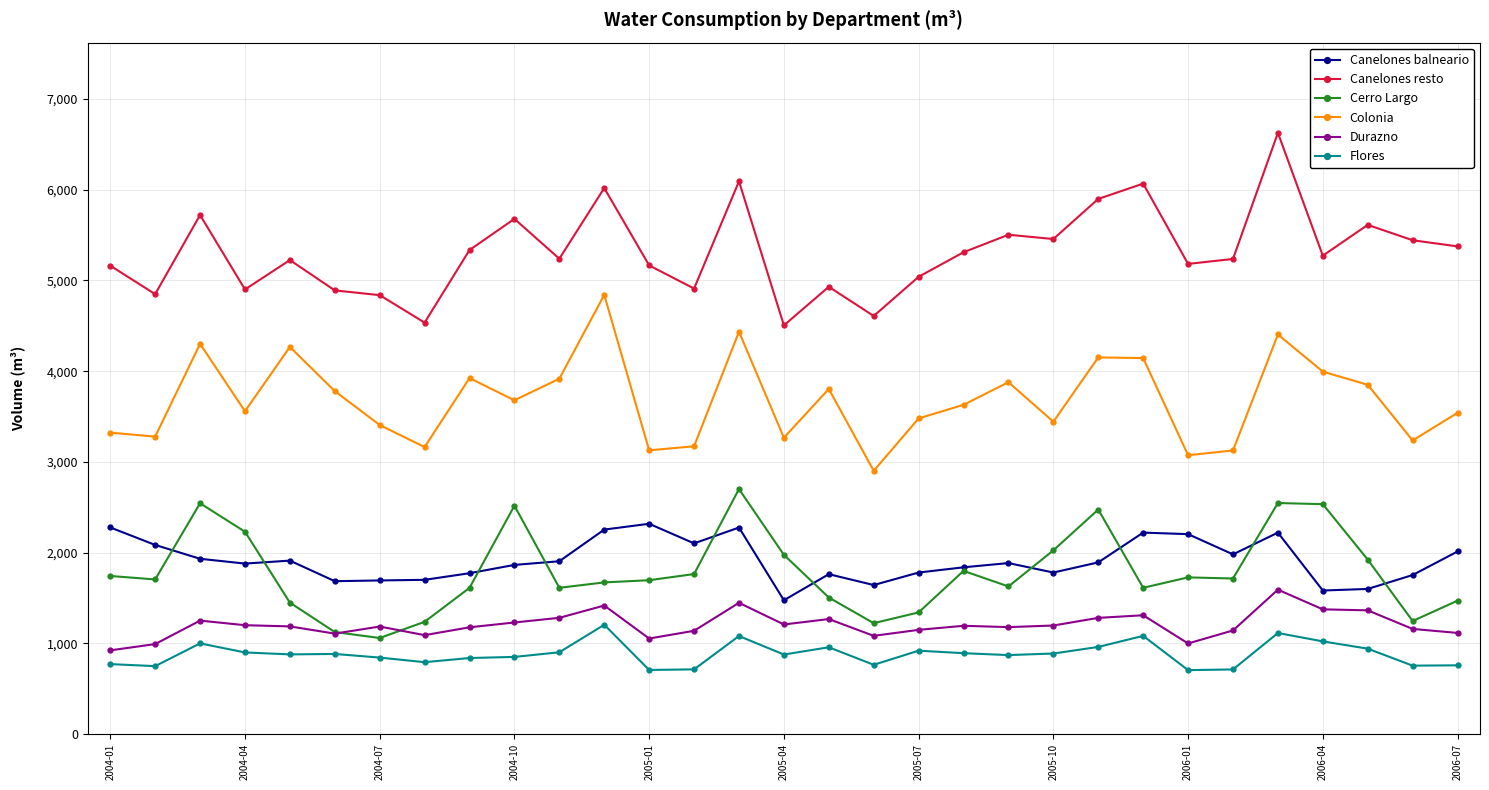

How many lines are shown in the chart?

6